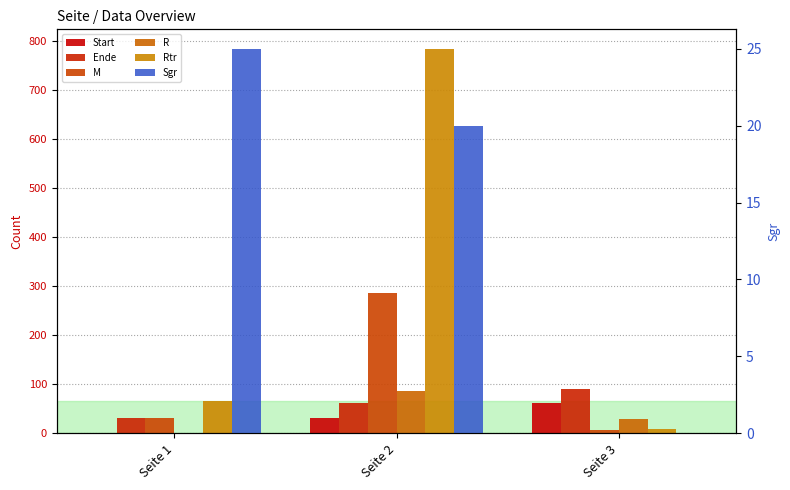

Which series has the widest spread of values?

Rtr